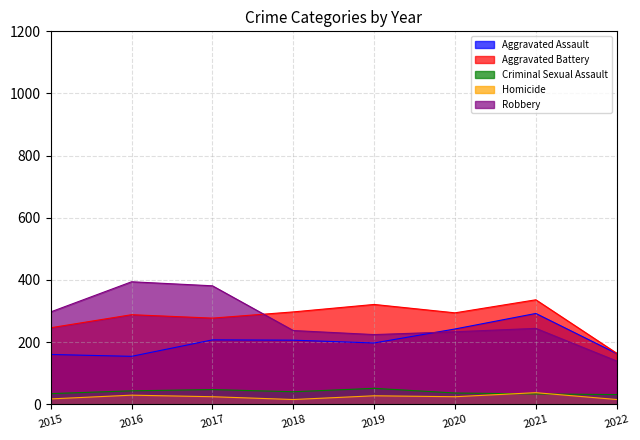

Which series ends up on top after the final intersection of Homicide and Criminal Sexual Assault?

Criminal Sexual Assault